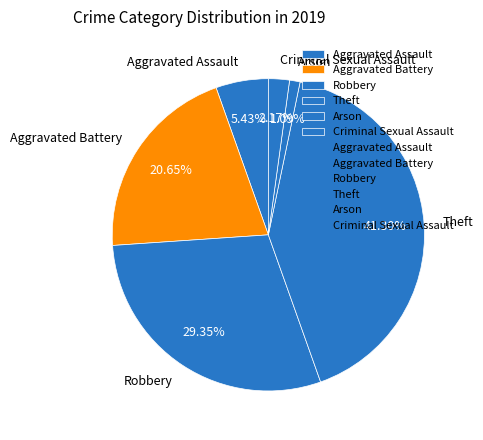

To the nearest percent, what is the difference between the largest and smallest slice percentages?

40%